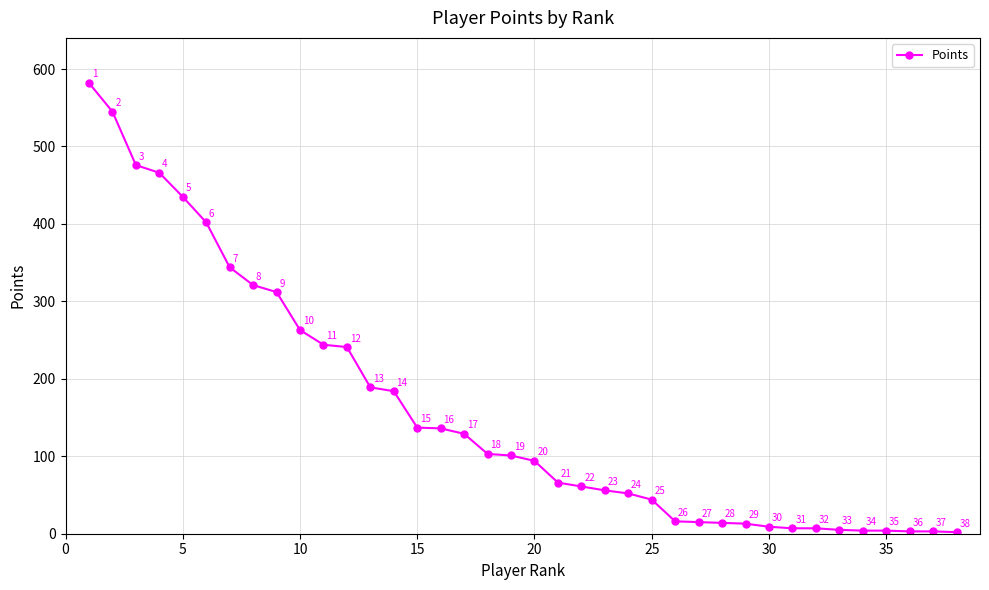

What is the value of the 34th point from the left?

4